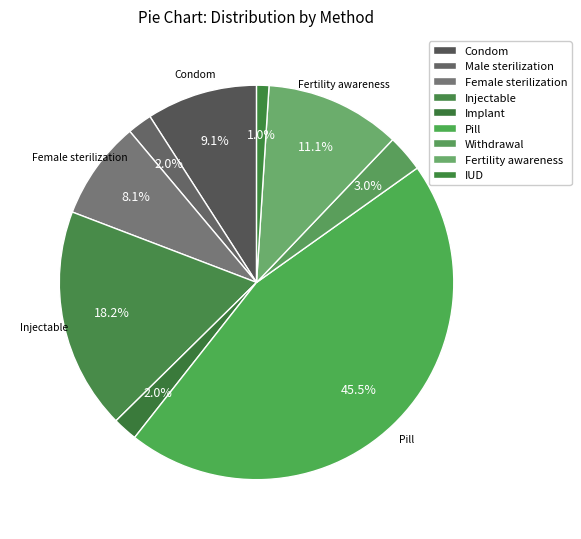

To the nearest percent, what is the difference between the largest and smallest slice percentages?

44%